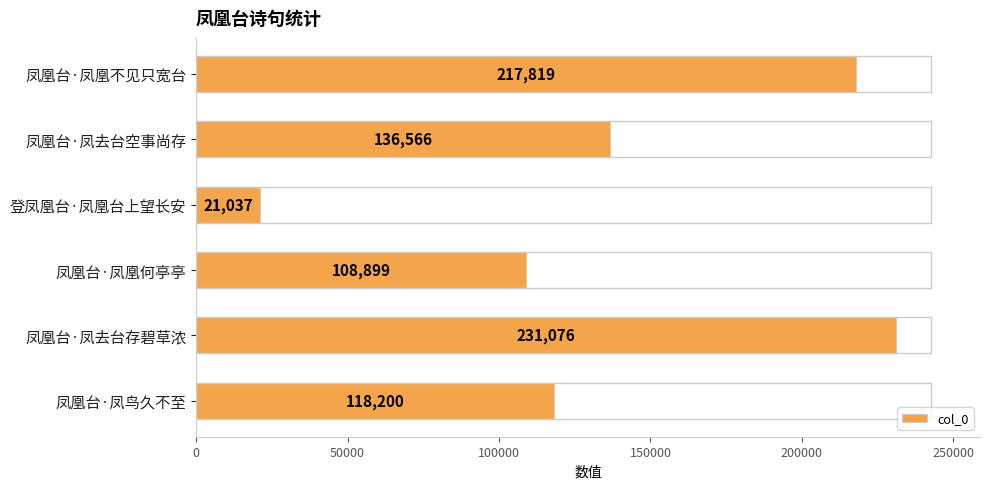

Reading top to bottom, transcribe all the data shown in this chart.

217819	136566	21037	108899	231076	118200